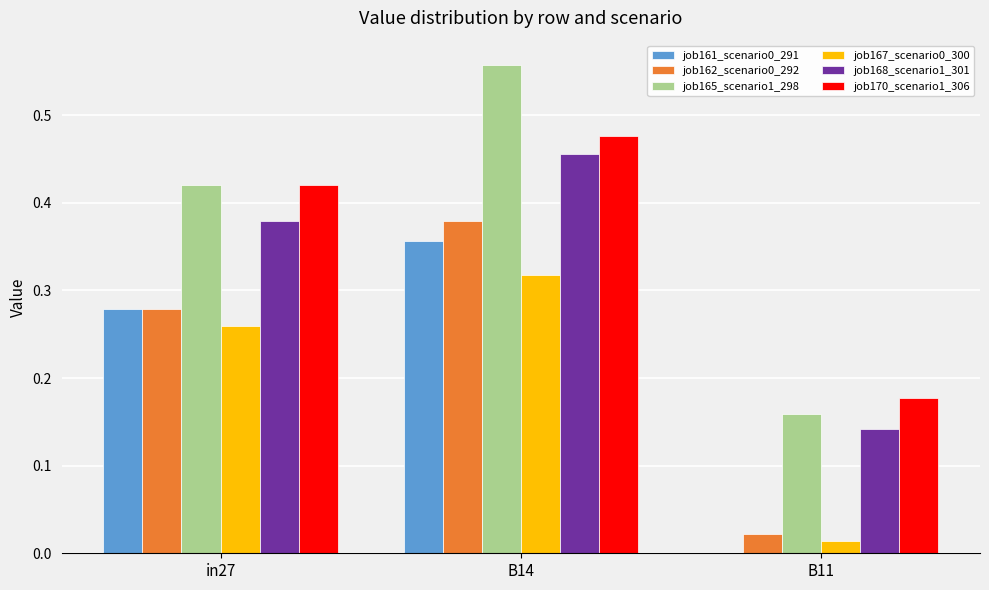

What is the sum of all job168_scenario1_301 values?

1.0